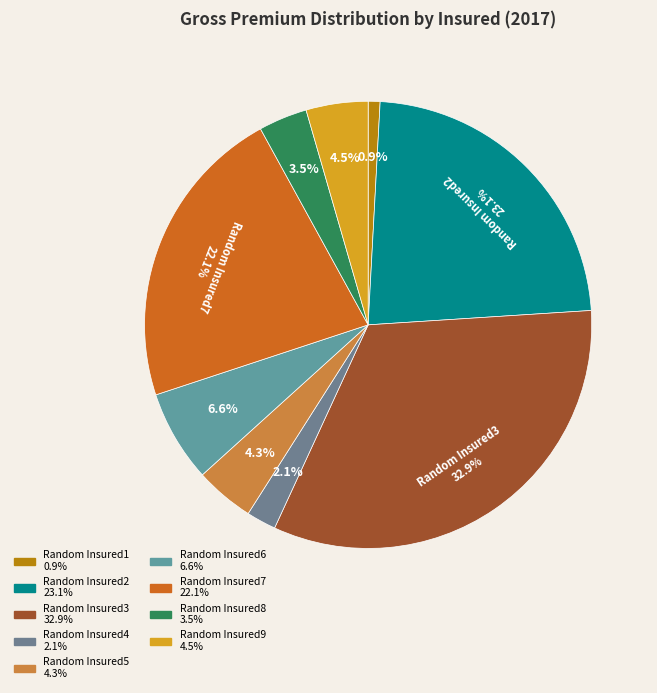

Count the number of slices in the pie.

9